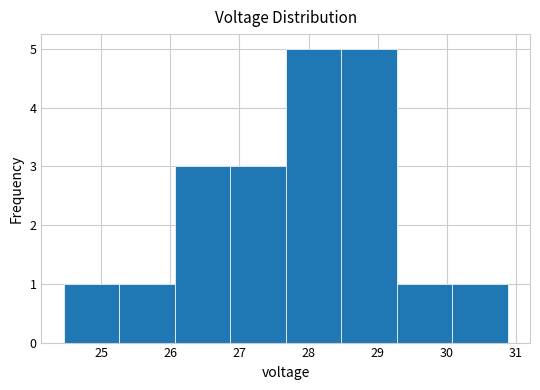

Reading left to right, list every bar in this chart as the range it spans on the x-axis followed by its height. Neither the bar edges nor the heights are printed on the chart, so give them approximately, as read against the axes.

24.5 to 25.3: 1
25.3 to 26.1: 1
26.1 to 26.9: 3
26.9 to 27.7: 3
27.7 to 28.5: 5
28.5 to 29.3: 5
29.3 to 30.1: 1
30.1 to 30.9: 1